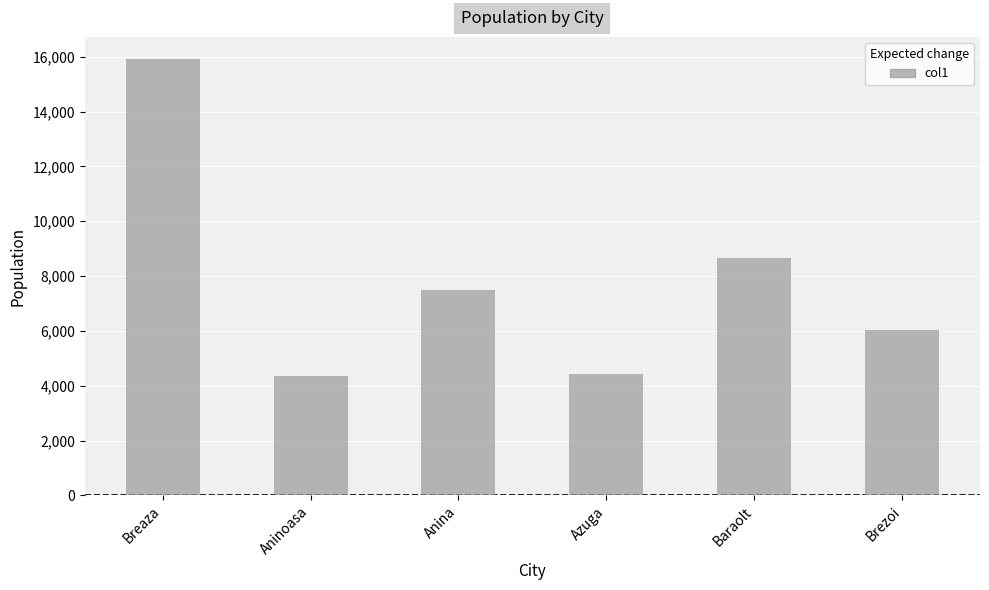

What is the difference between the maximum and minimum values?

11568